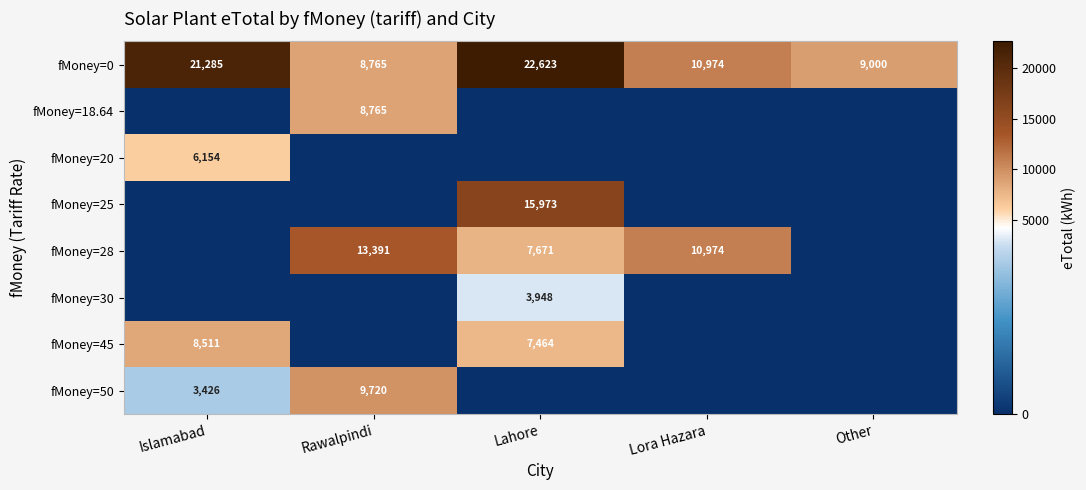

What is the total value across all series at Islamabad?

39376.8